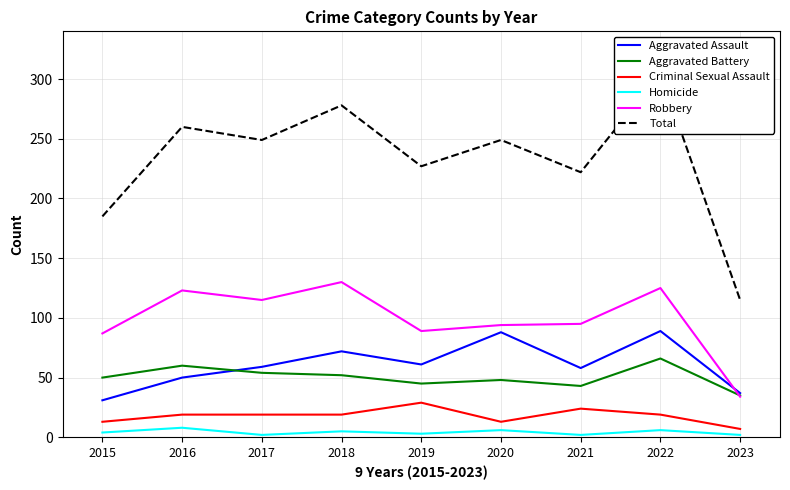

Is the value of Homicide at 2020 greater than the value of Total at 2021?

No